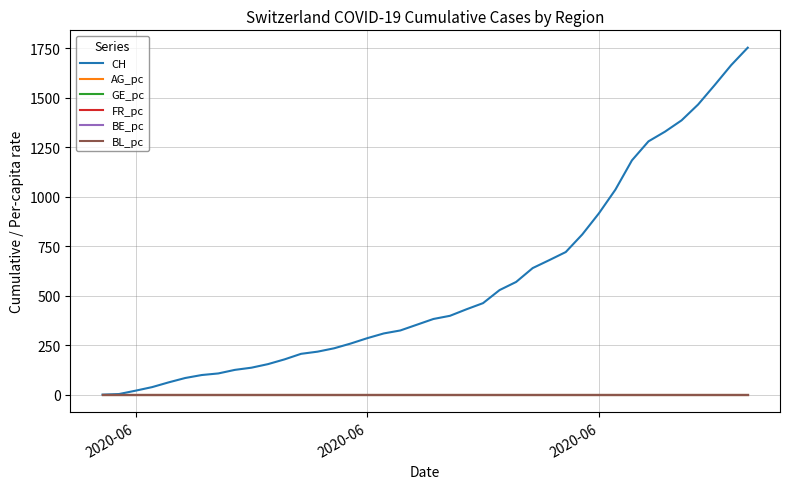

Which series has the largest total across all categories?

CH